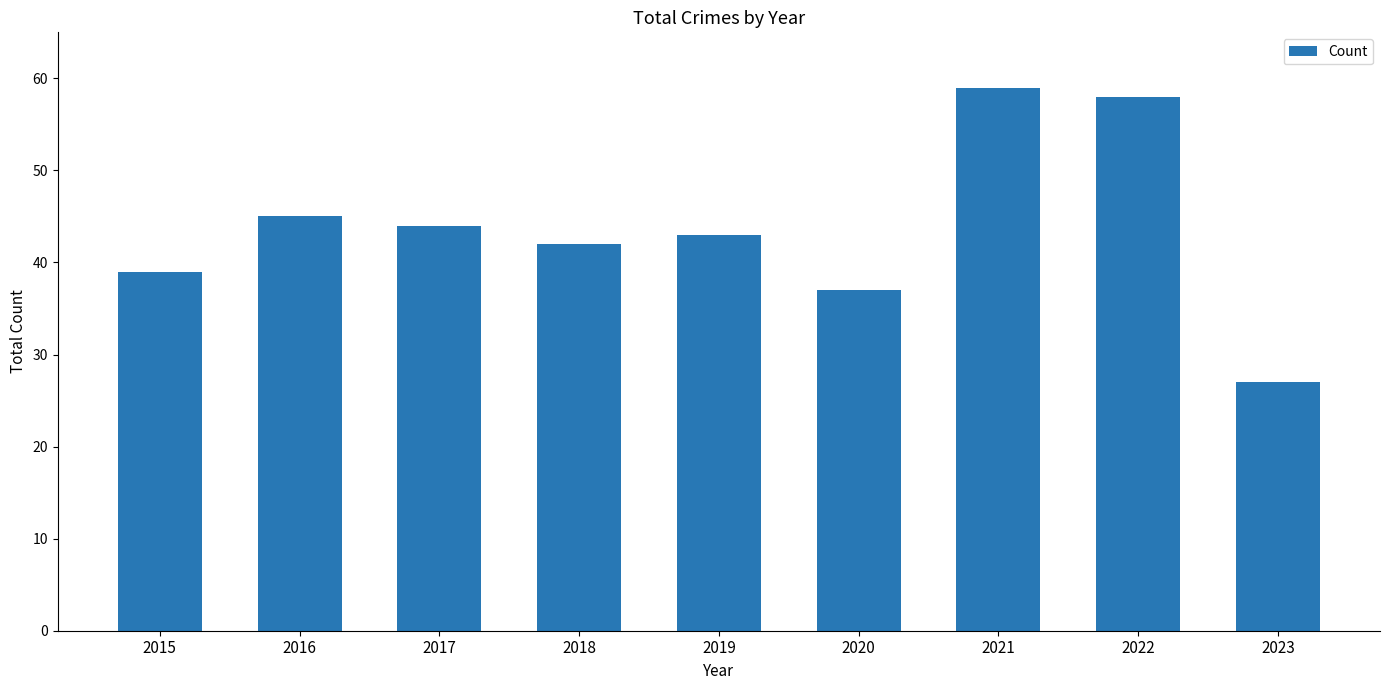

What is the difference between the values at 2017 and 2019?

1